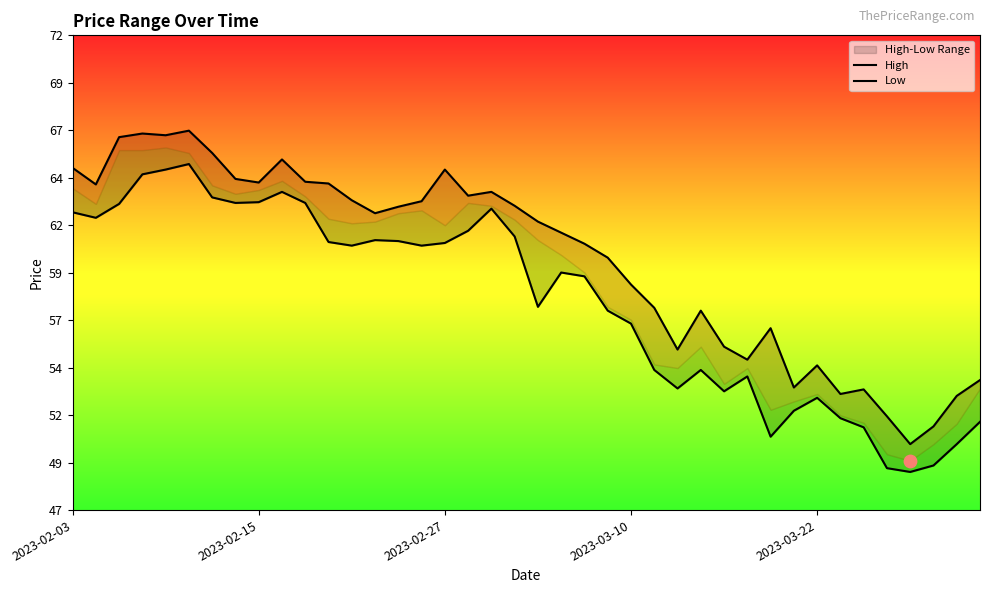

Which series reaches the maximum Y coordinate?

High